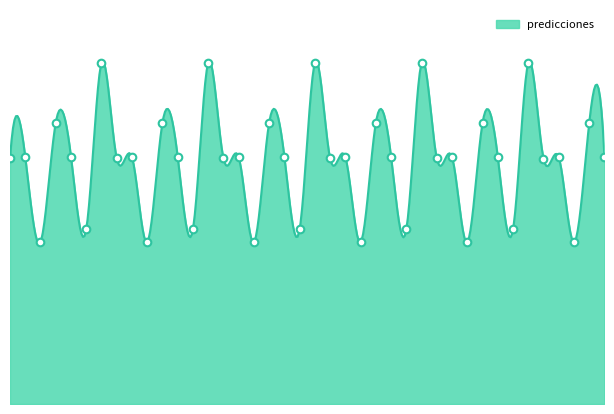

What is the change in value from 2023-01-04 to 2023-01-09?

+0.9